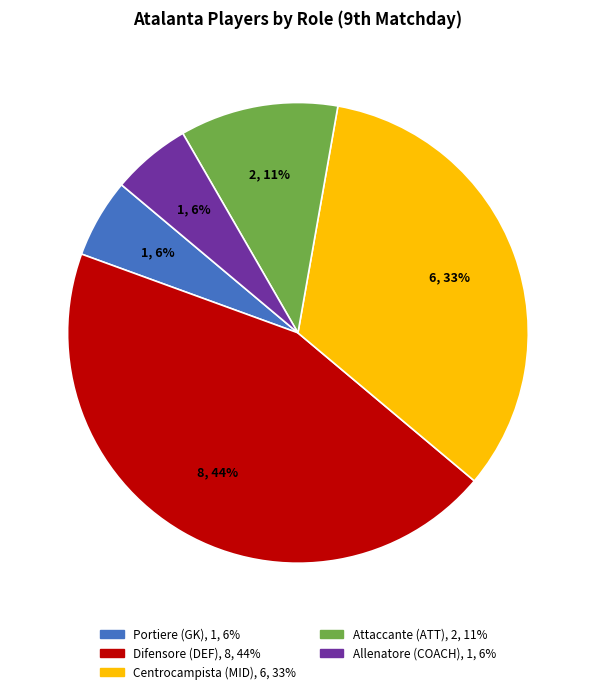

Does any single category account for the majority?

No